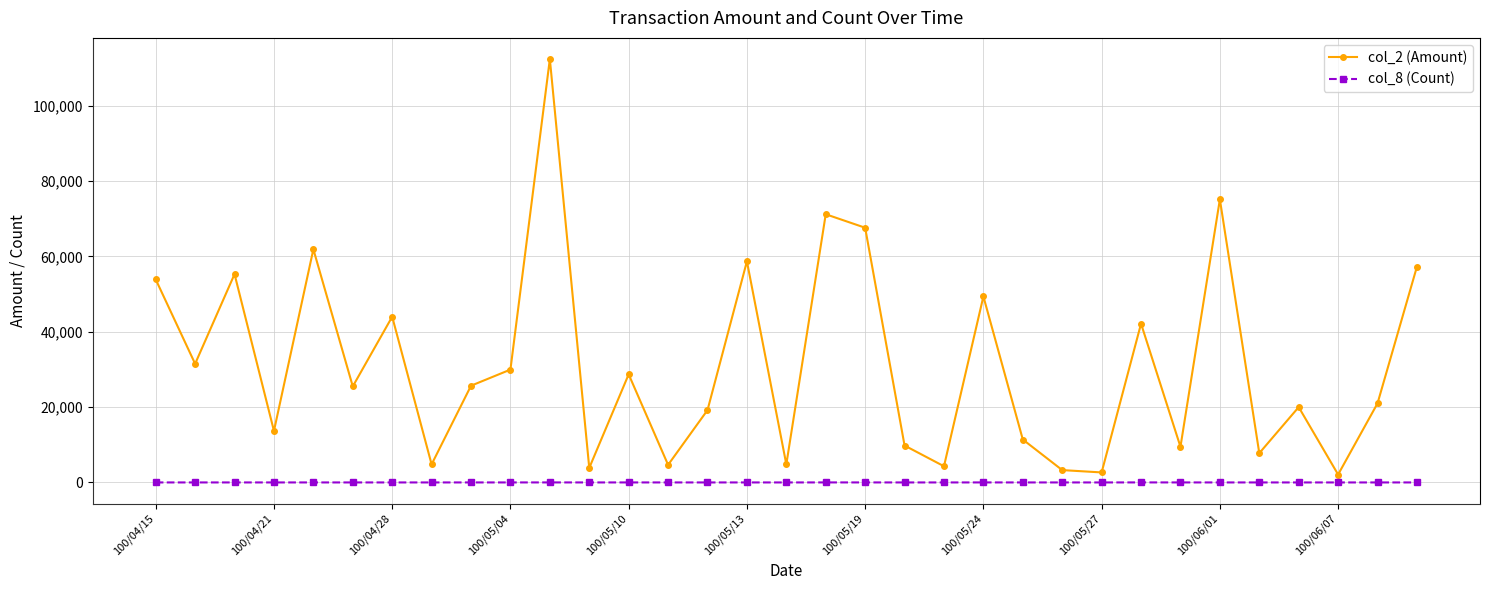

How many col_8 (Count) values are between 1 and 4?

27